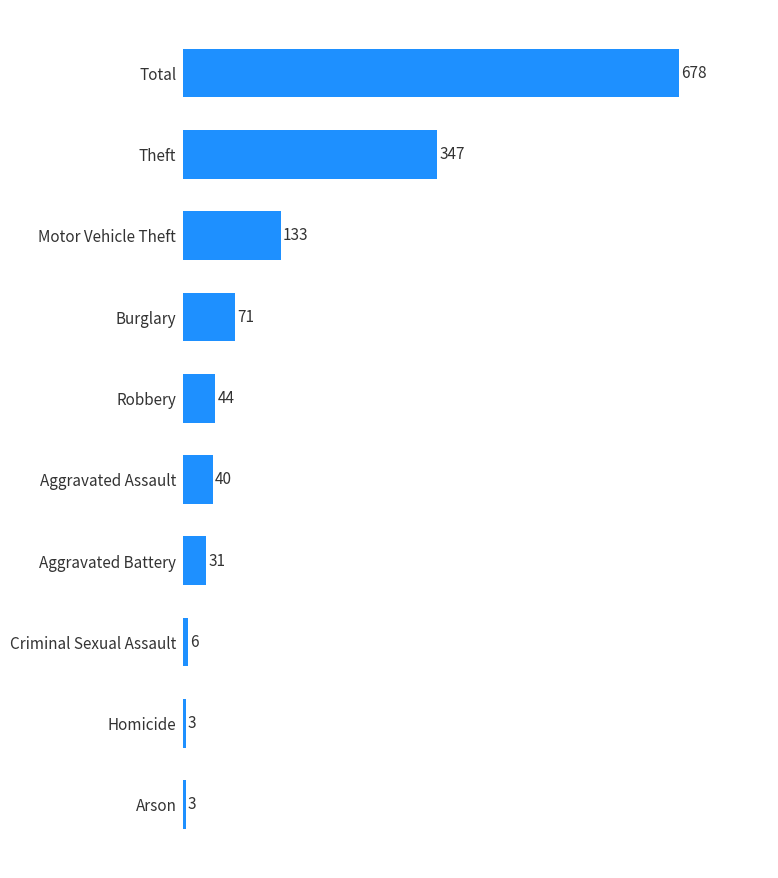

What is the minimum value shown in the chart?

3